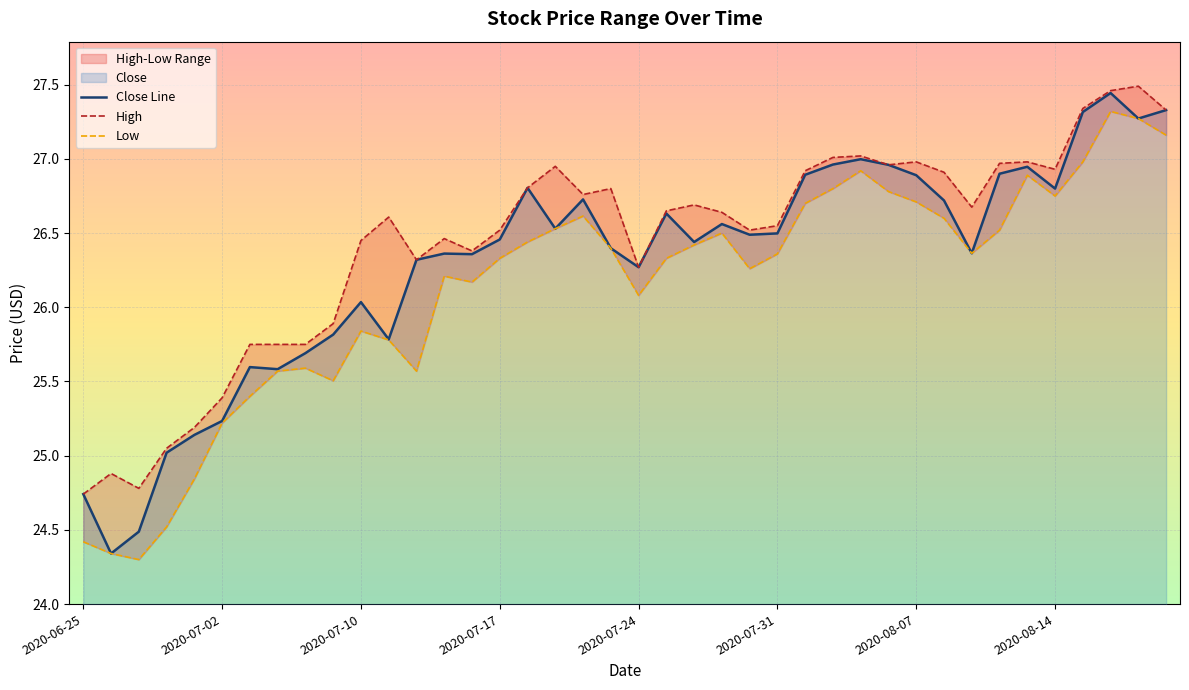

Is it true that Low equals 14.2 at 23?

False